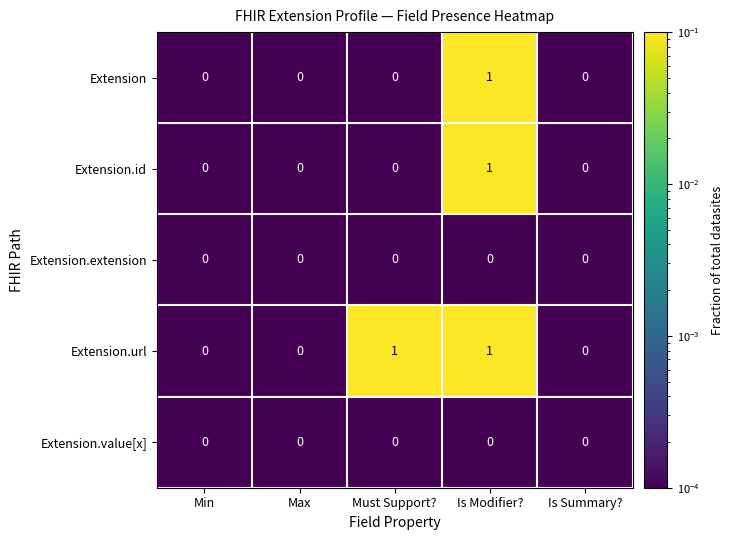

The Extension.id series shows 1 at Max. True or false?

False